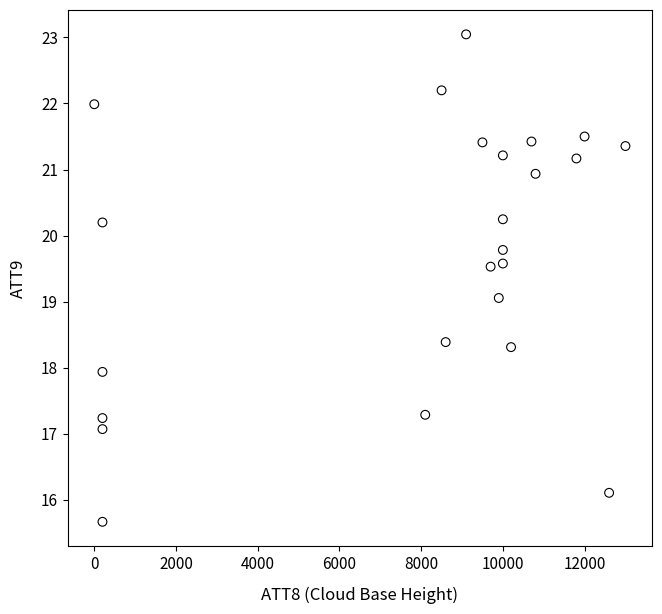

What is the range of Y values (max minus min)?

7.4